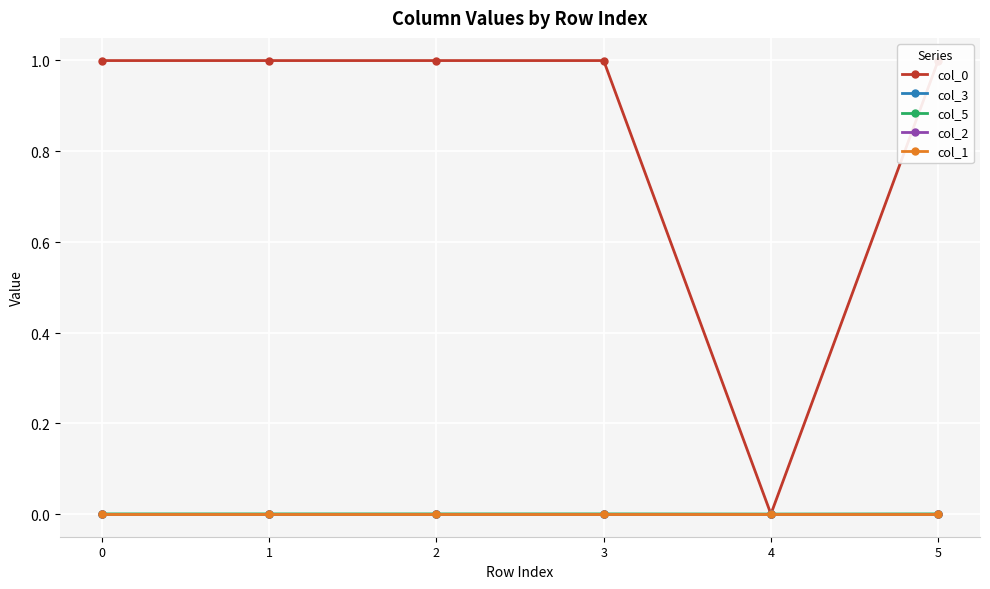

Which has a higher value, 2 or 0?

2